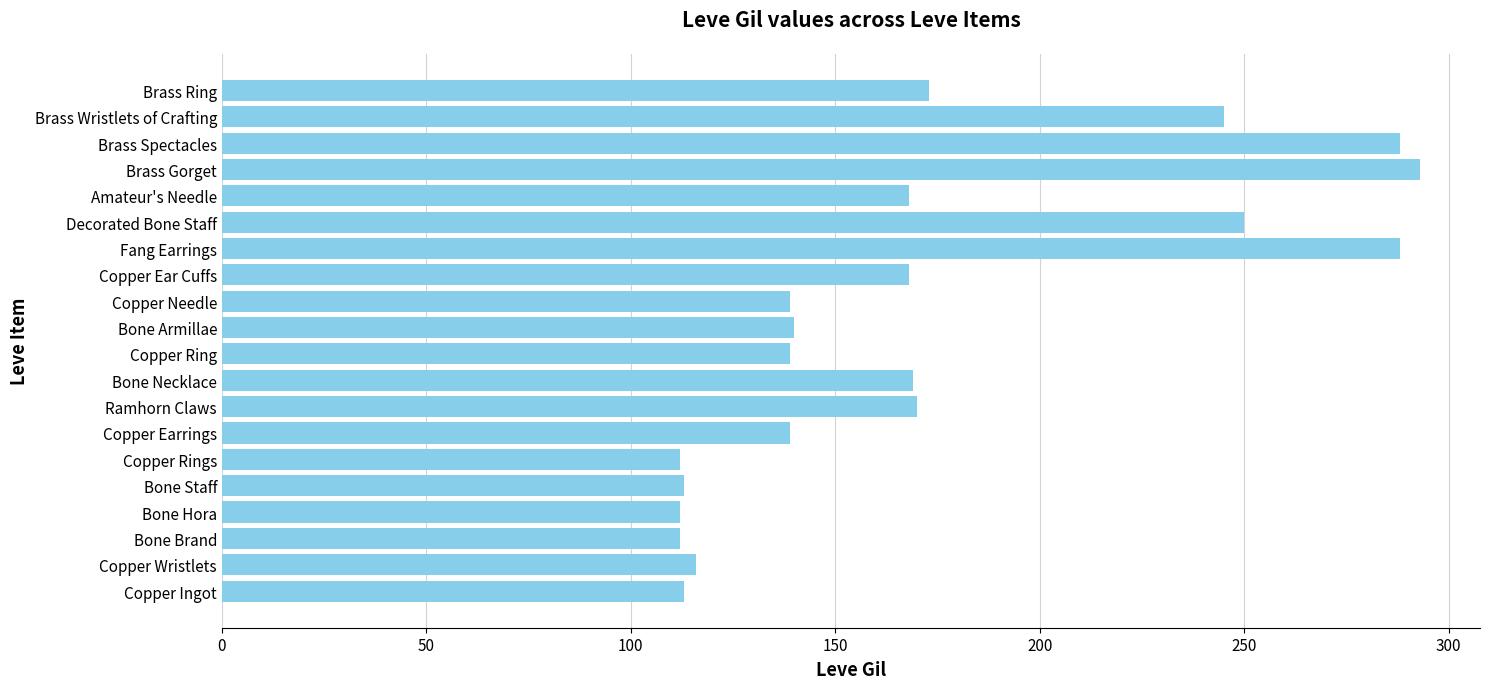

Are the bars horizontal?

Yes